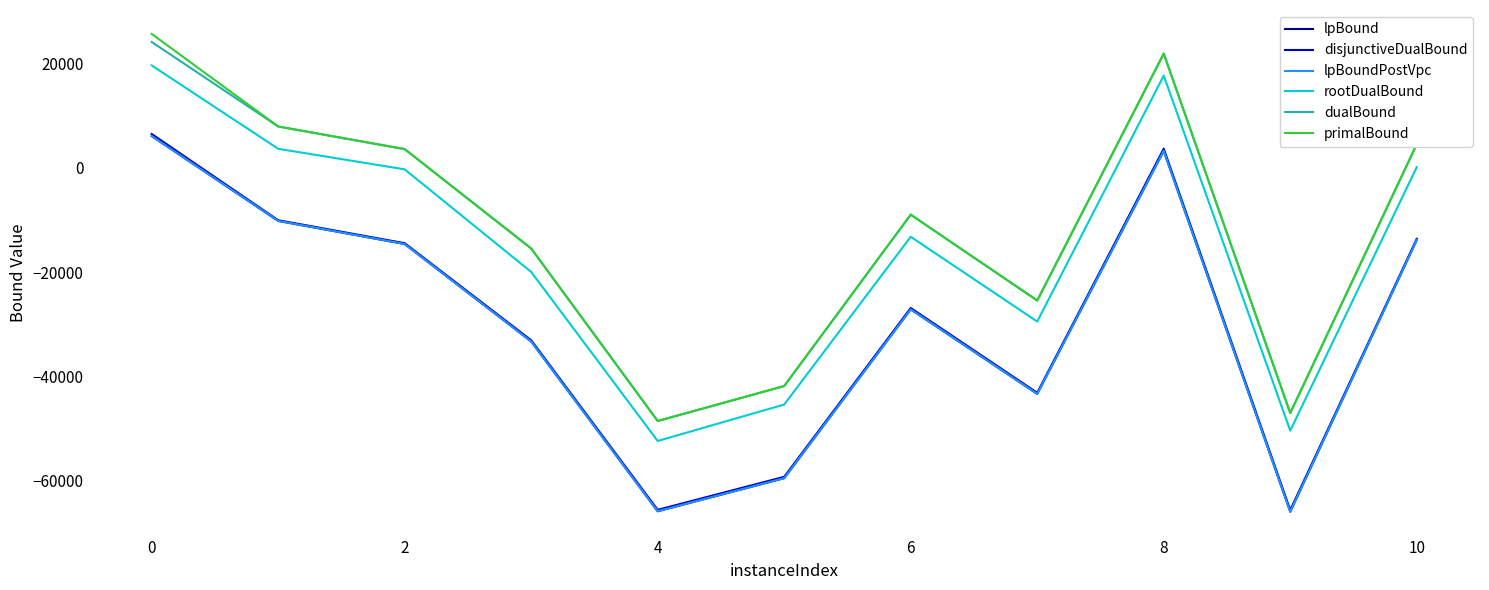

What is the minimum value for disjunctiveDualBound?

-65605.6